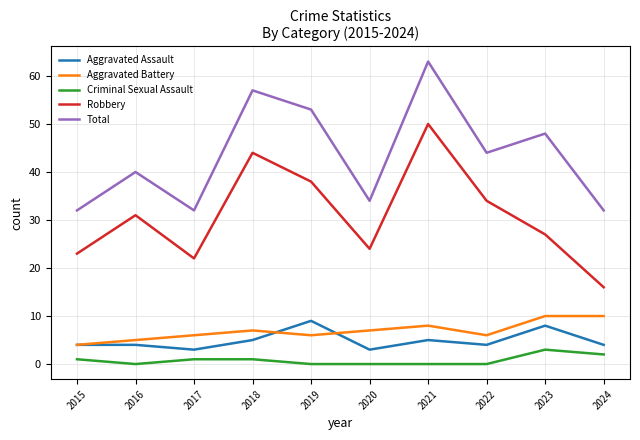

Between 2023 and 2024, which series saw the biggest shift?

Total